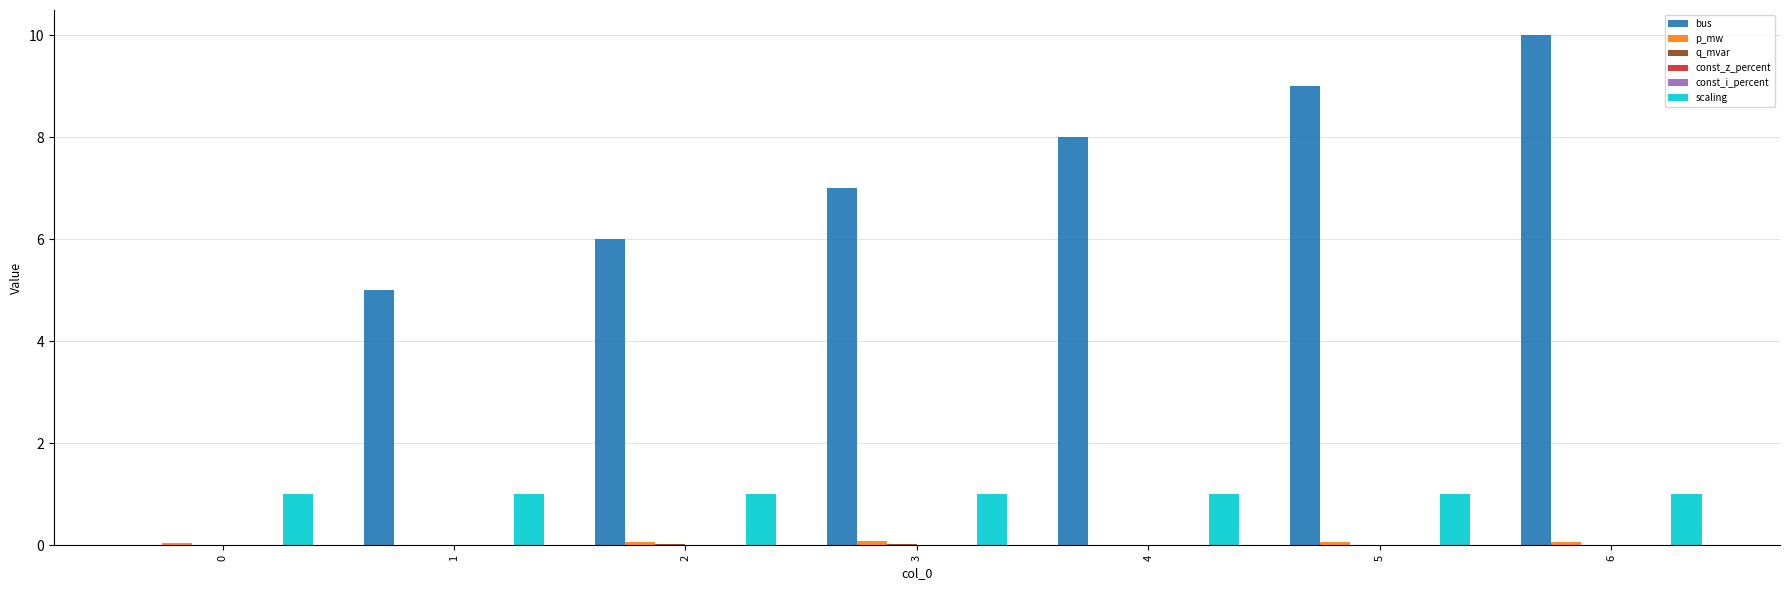

Where is q_mvar nearest to the value 0?

1